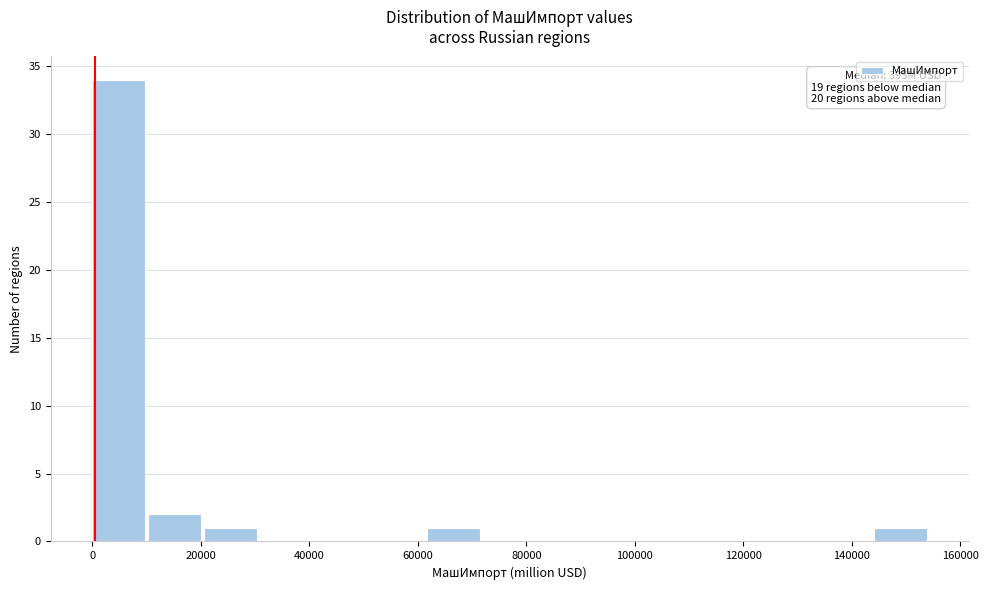

Which range on the x-axis has the tallest bar?

0 to 10000